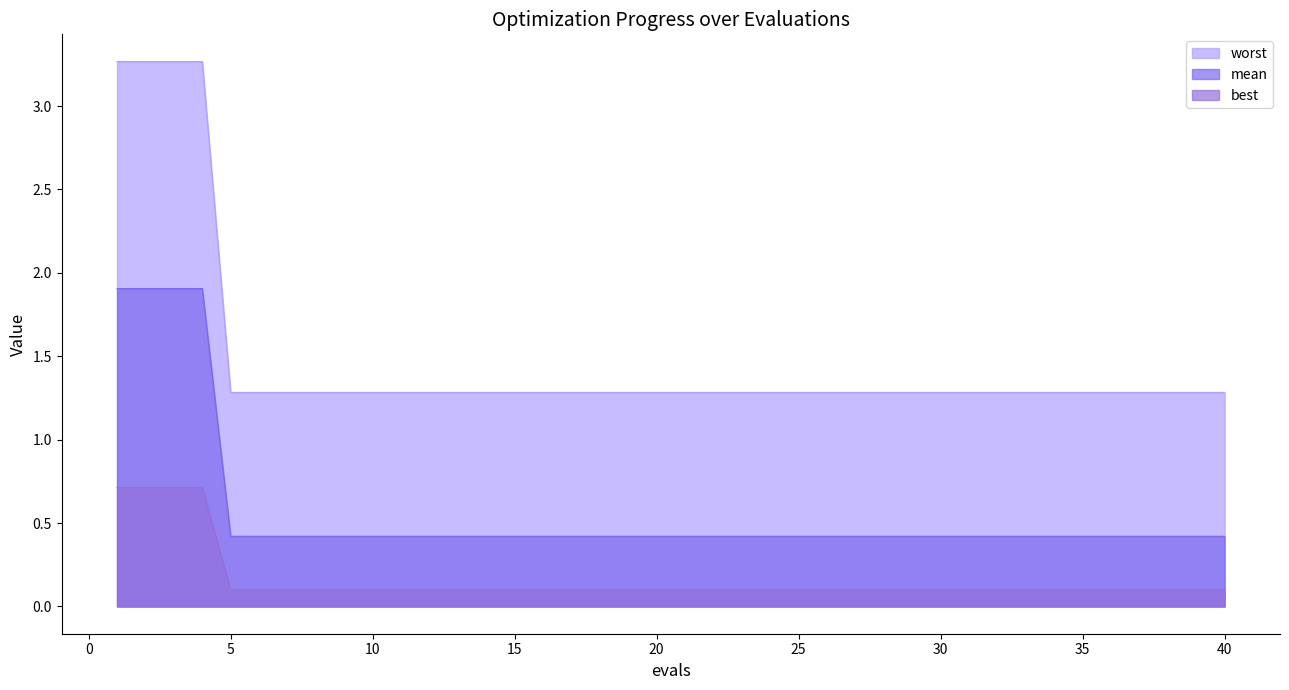

True or false: mean and best intersect in this chart.

False